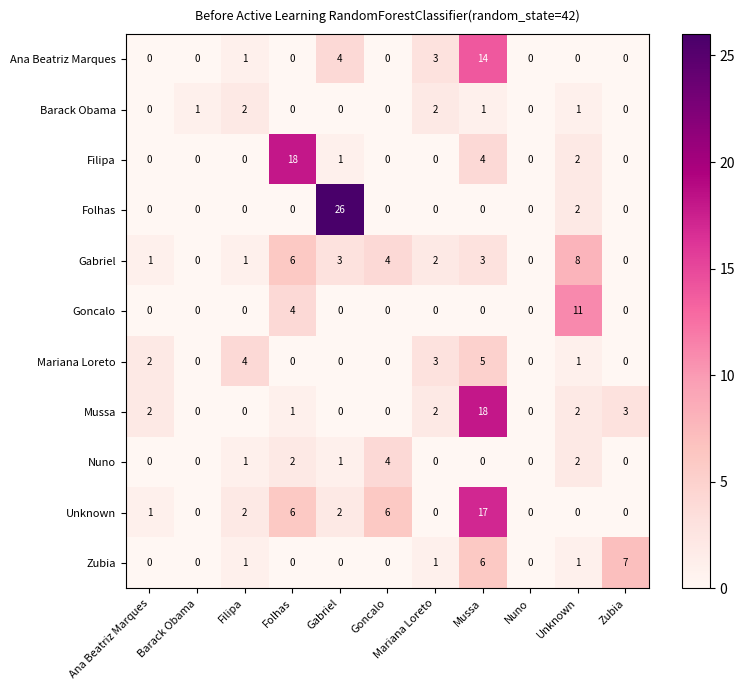

Which series has the largest total across all categories?

Unknown